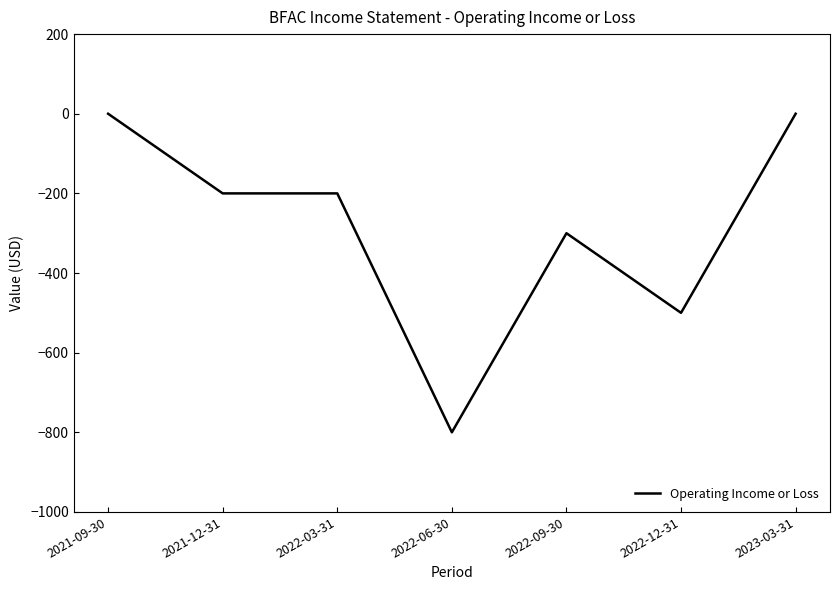

The chart shows a value of -500 at 2022-12-31. True or false?

True